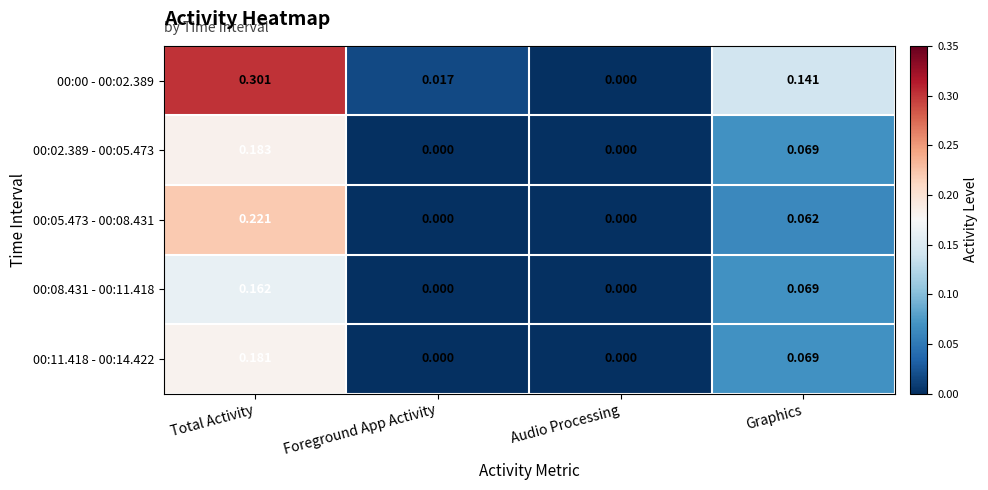

Count the number of data series in this chart.

5